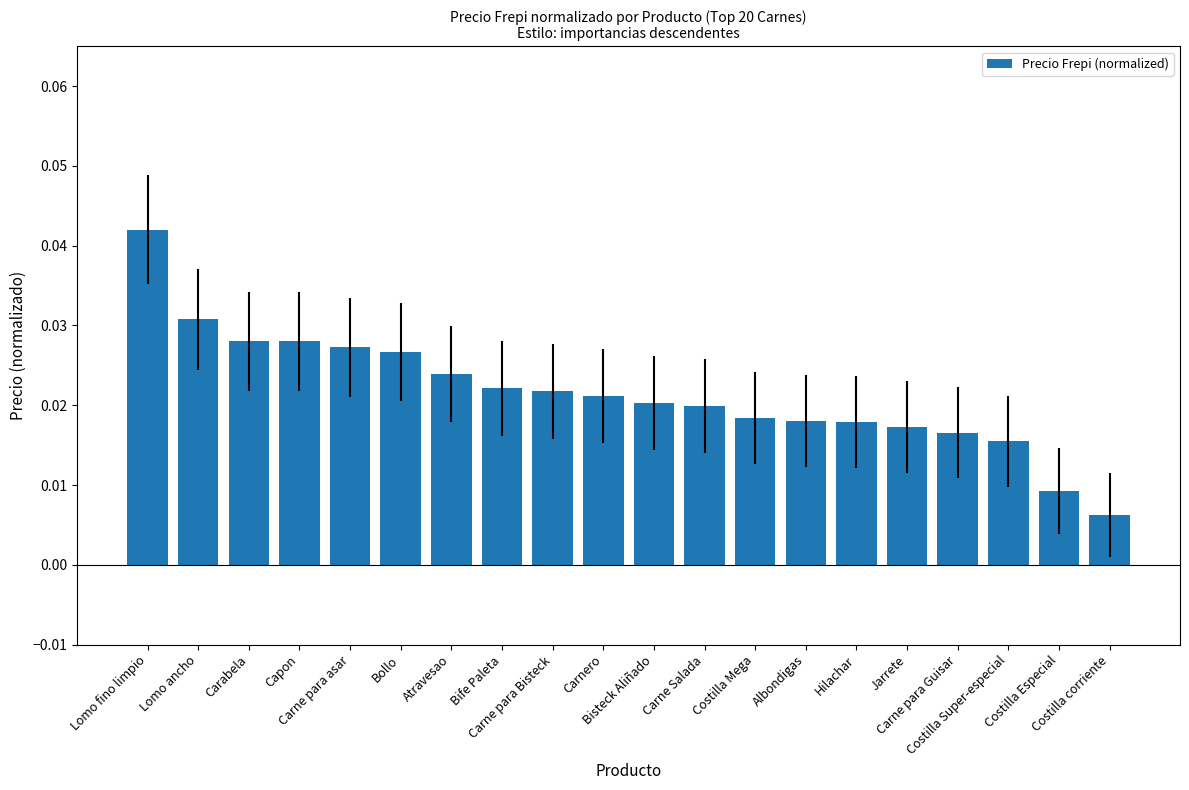

Count the values in the range 0 to 1.

20